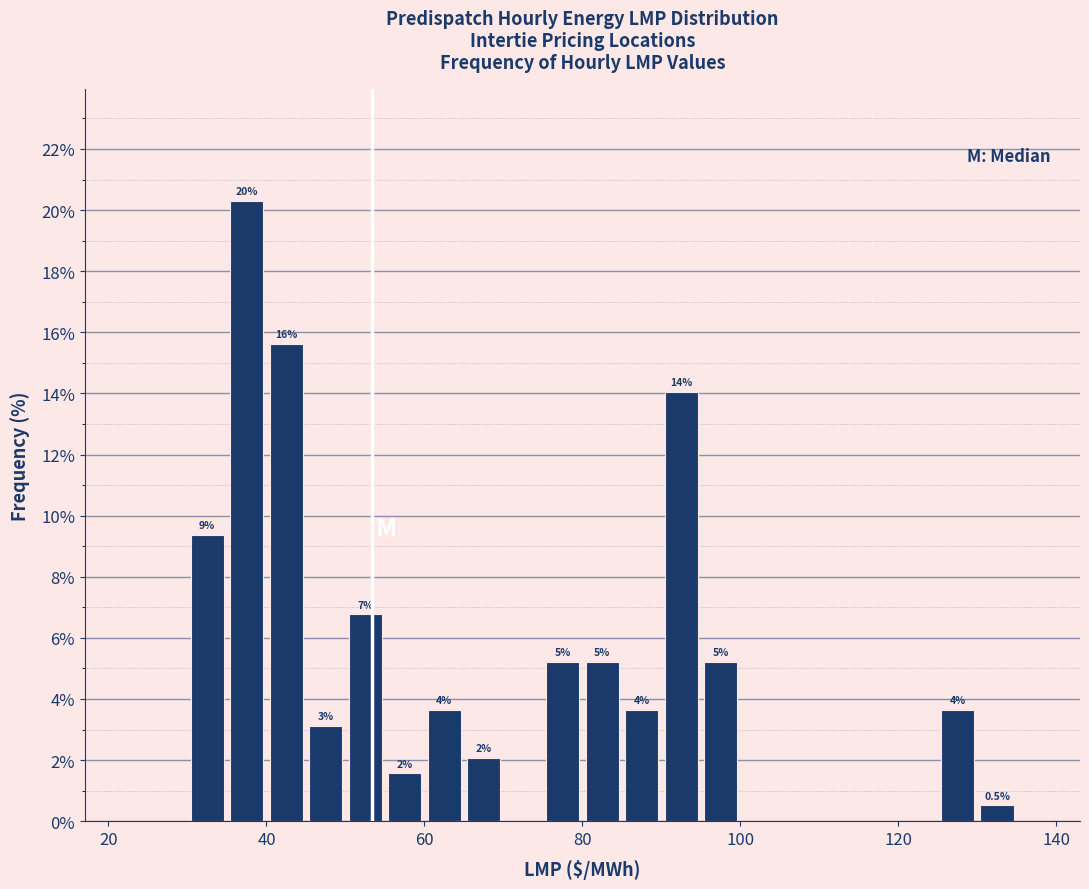

Read against the x-axis, roughly where is the centre of the tallest bar?

38